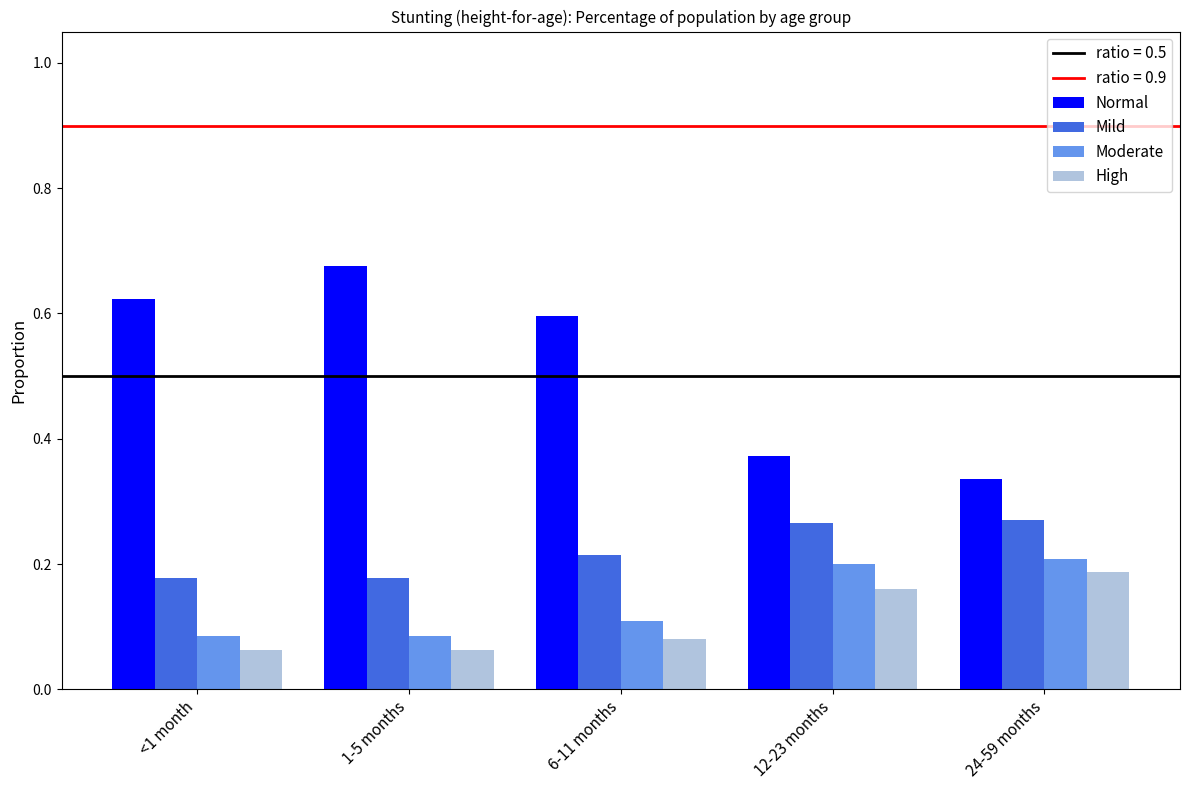

Is it true that Normal equals 0.6 at 24-59 months?

False